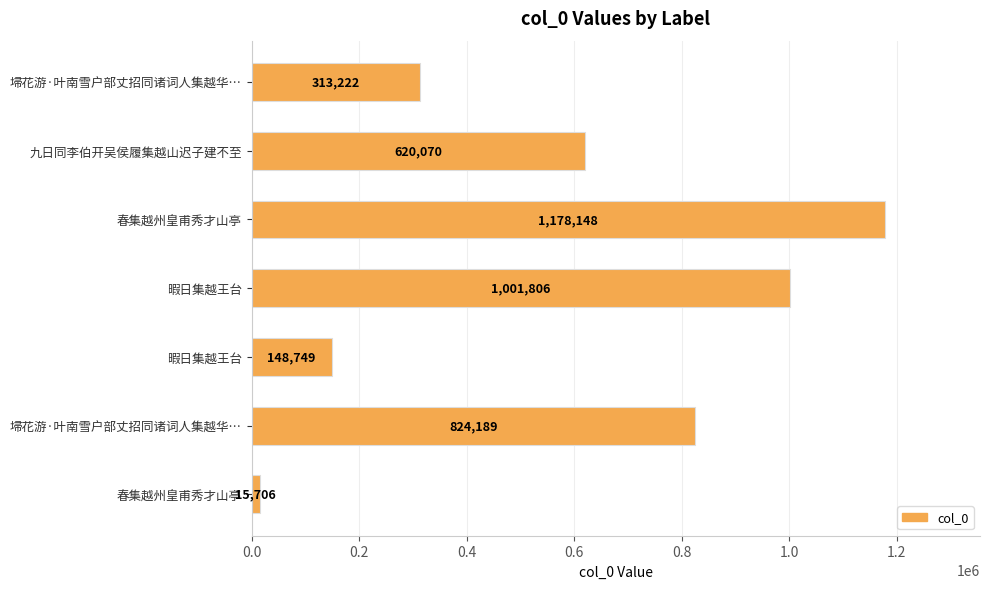

What is the sum of all values?

4101890